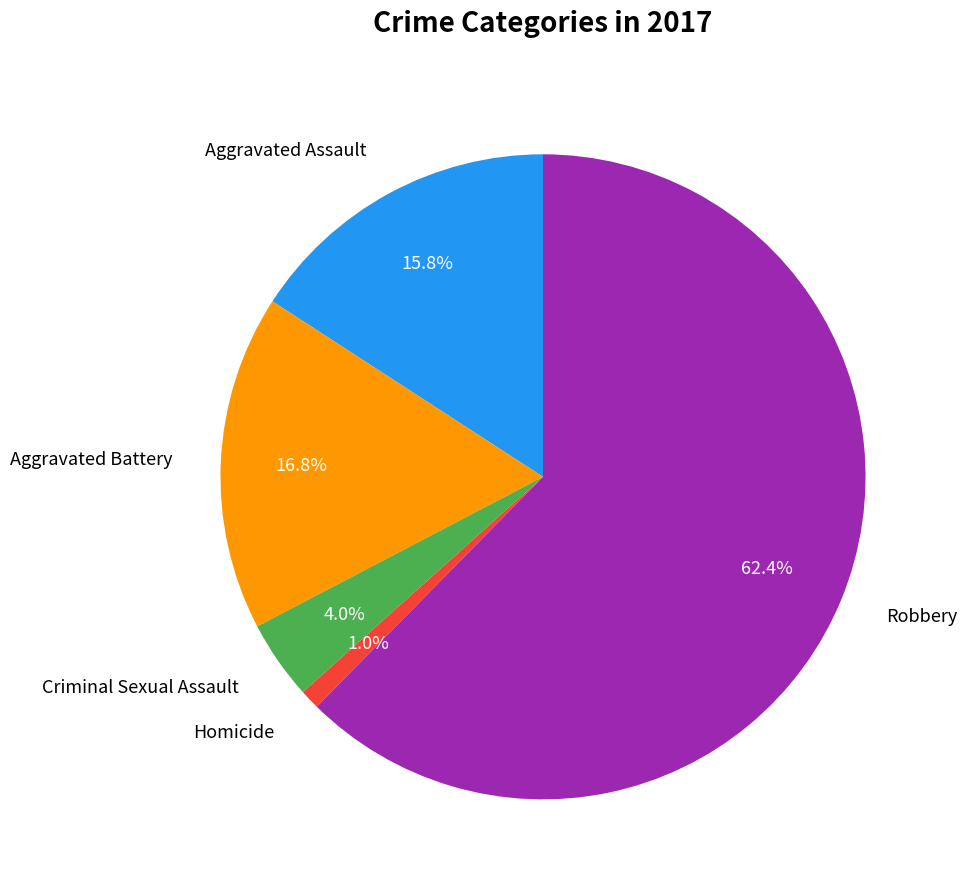

What is the largest slice in the pie chart?

Robbery